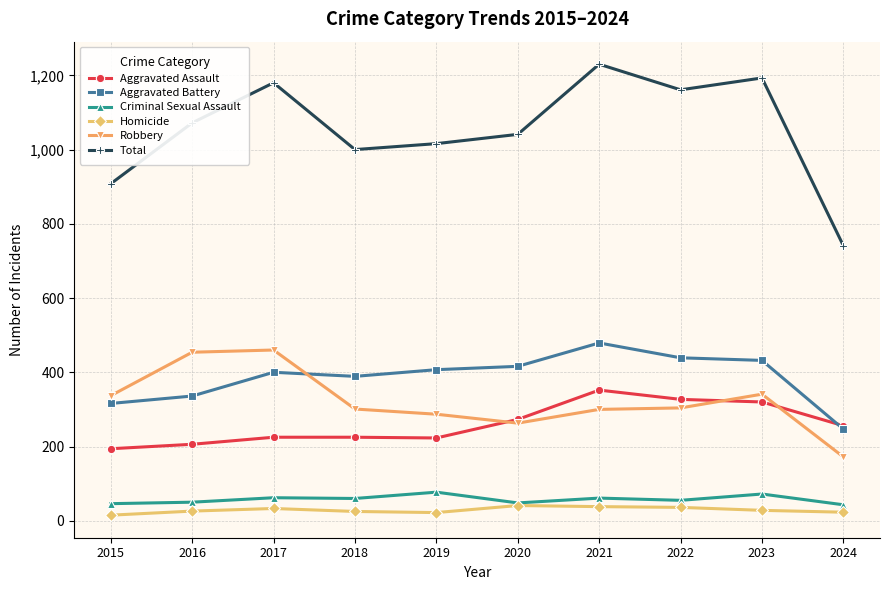

Rank the series at 2021 from lowest to highest value.

Homicide, Criminal Sexual Assault, Robbery, Aggravated Assault, Aggravated Battery, Total